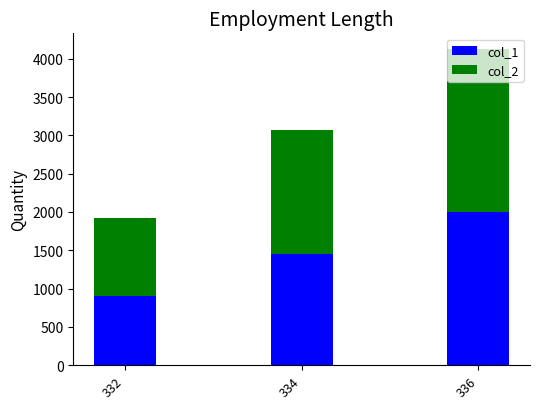

How many values in the col_1 series are below 1455?

1